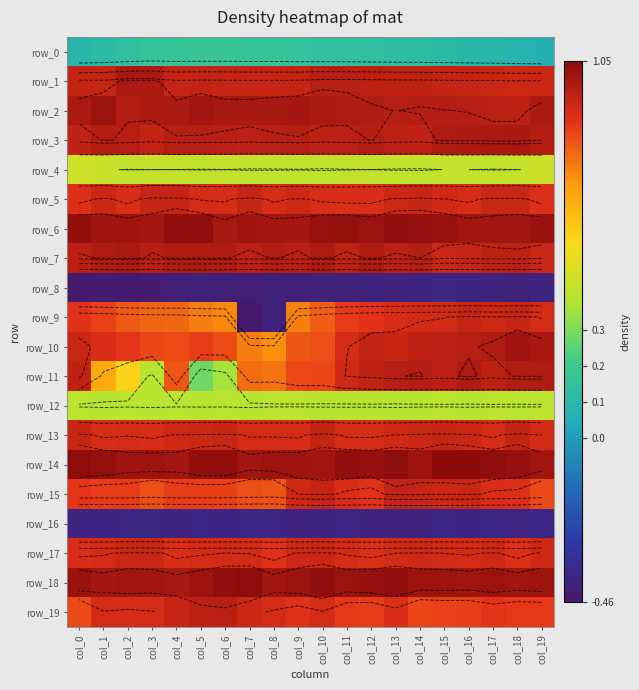

What is the sum of the row_1 values at col_2 and col_18?

1.9